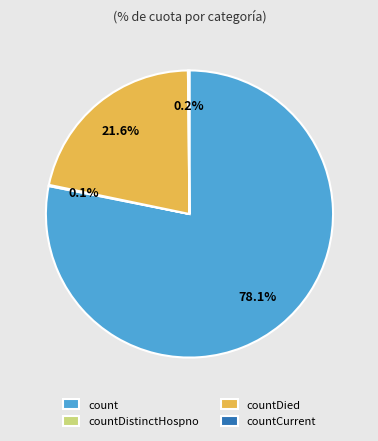

What is the majority slice?

count